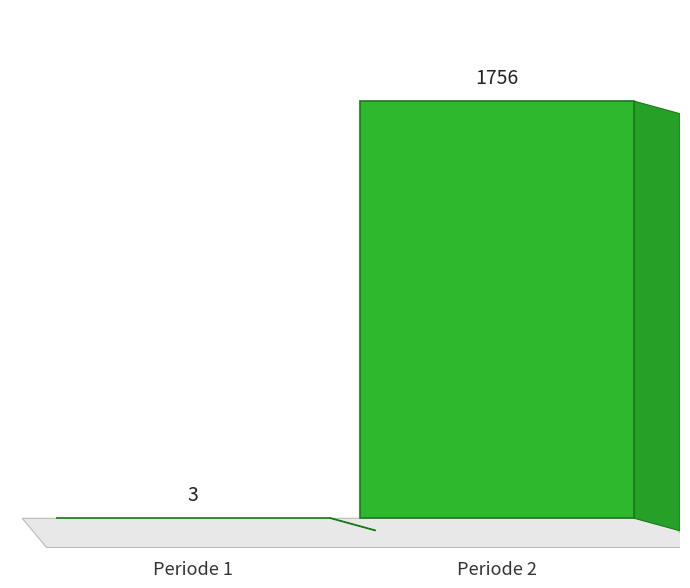

The chart shows a value of 2991 at Periode 2. True or false?

False